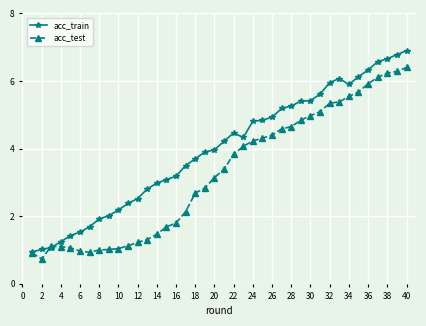

What is the lowest value of the acc_train series?

0.9